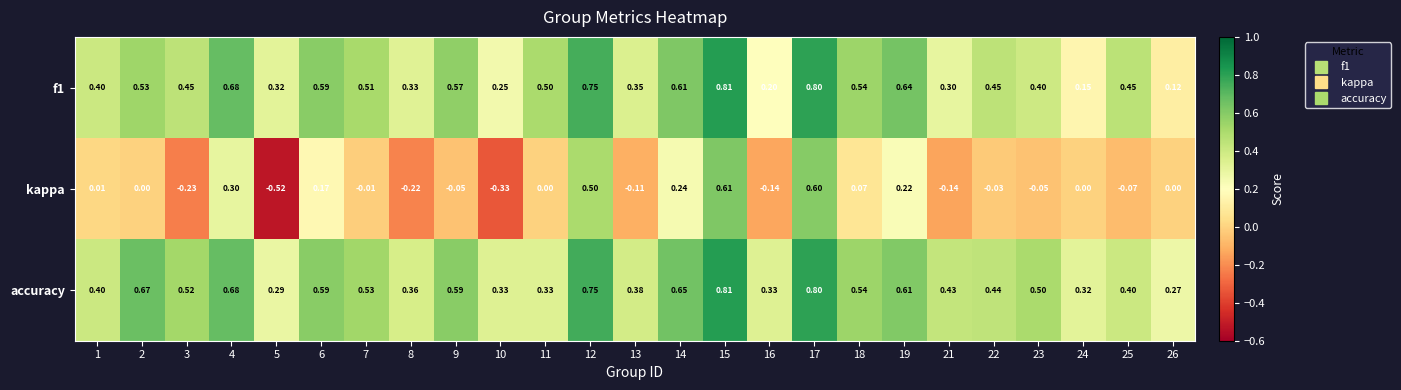

Which series has the largest total across all categories?

accuracy